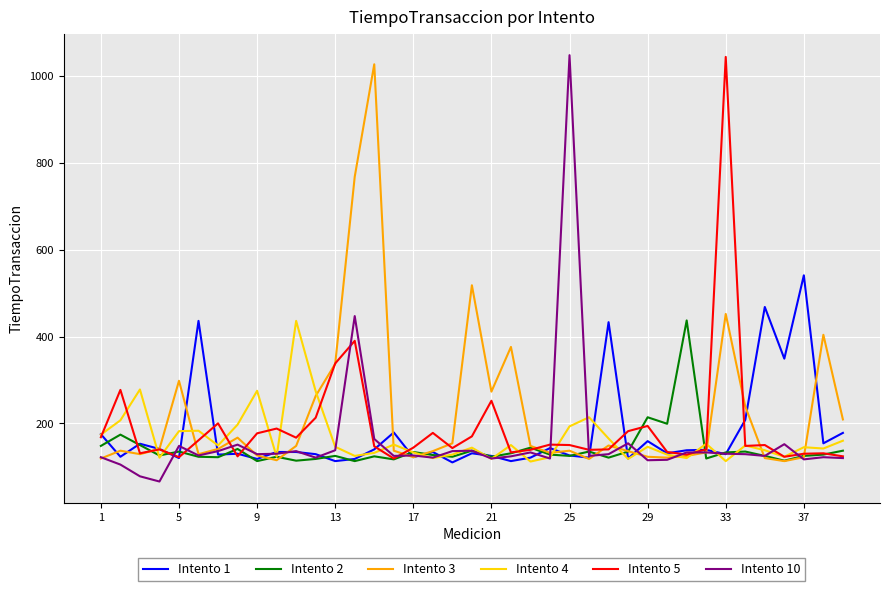

What is the maximum value for Intento 10?

1048